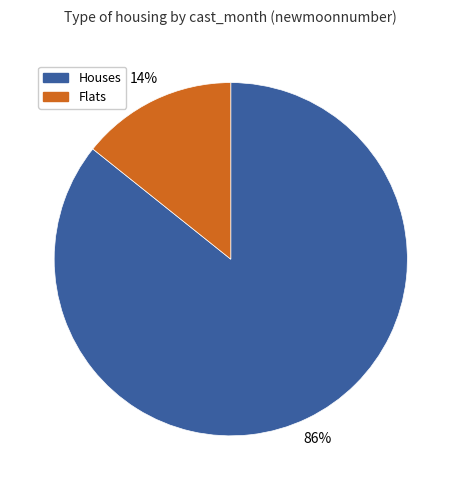

Is there any slice that represents more than half of the pie?

Yes